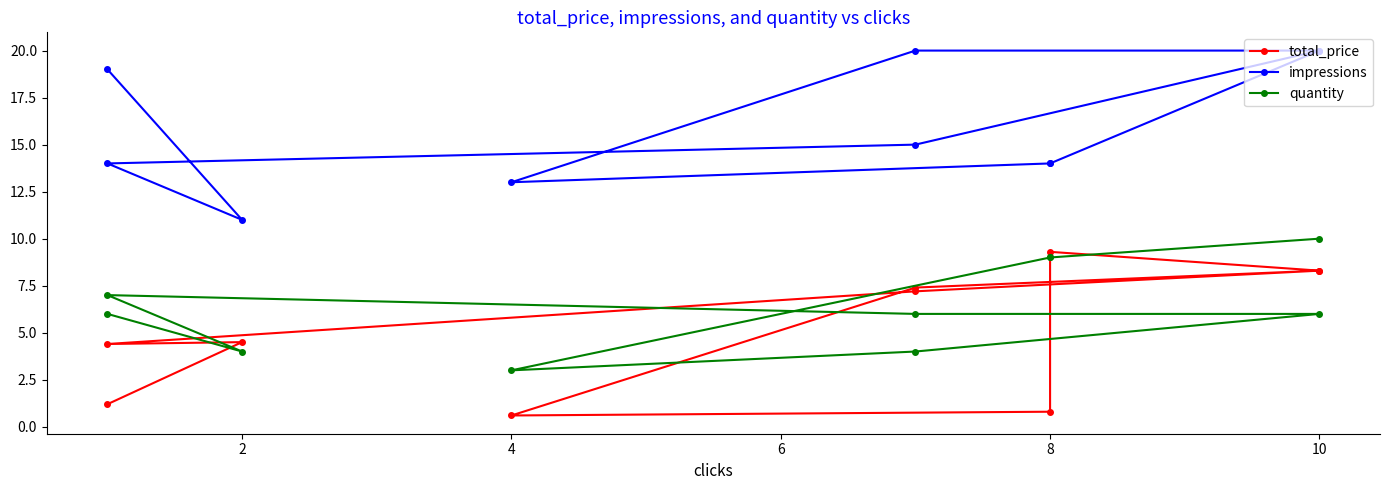

Reading left to right, transcribe all the data shown in this chart.

total_price: 8.3	9.3	0.8	0.6	7.4	8.3	7.2	4.4	4.5	1.2
impressions: 20.0	14.0	14.0	13.0	20.0	20.0	15.0	14.0	11.0	19.0
quantity: 10.0	9.0	9.0	3.0	4.0	6.0	6.0	7.0	4.0	6.0